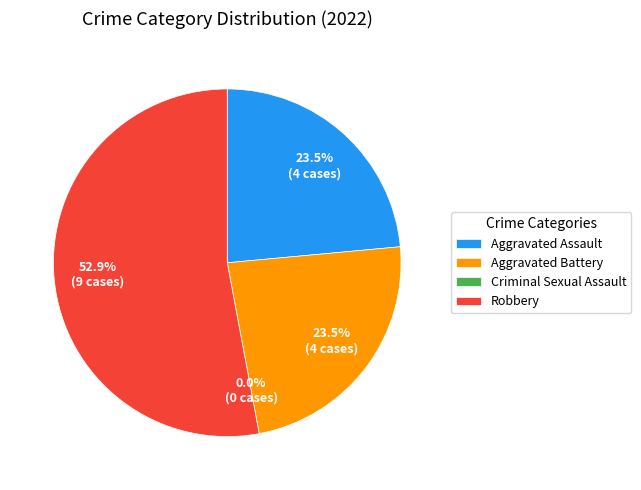

Is there any slice that represents more than half of the pie?

Yes